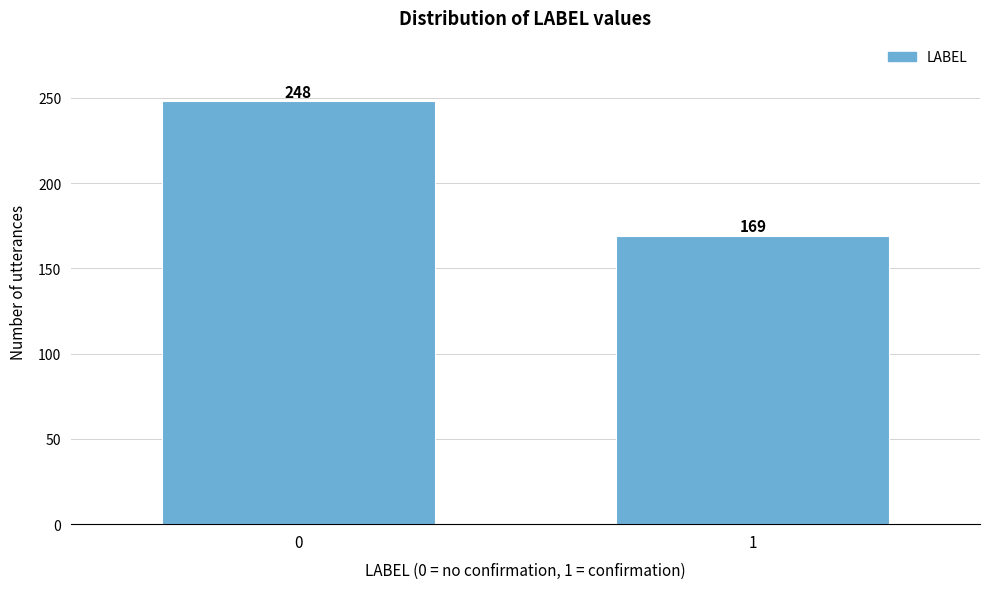

Reading left to right, transcribe all the data shown in this chart.

248	169